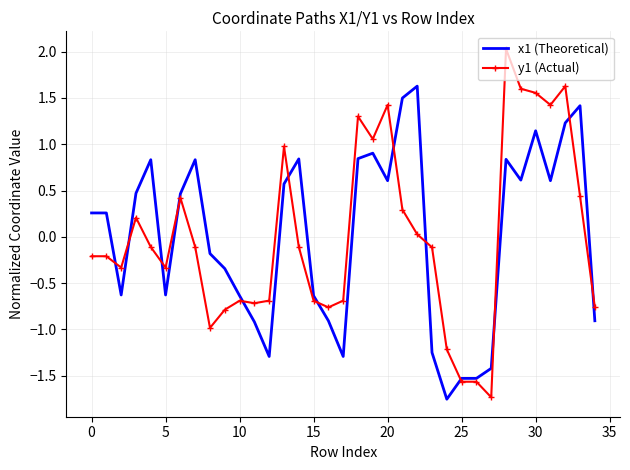

Which series has the largest range (max minus min)?

y1 (Actual)